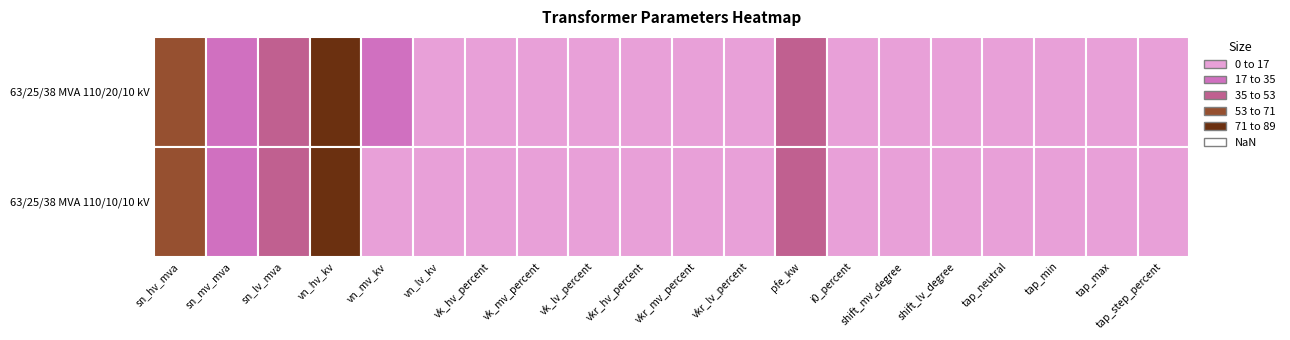

Reading right to left, what are all the values shown in this chart?

63/25/38 MVA 110/20/10 kV: 1.2	10.0	0.0	0.0	0.0	0.0	0.9	35.0	0.3	0.3	0.3	10.4	10.4	10.4	10.0	20.0	110.0	38.0	25.0	63.0
63/25/38 MVA 110/10/10 kV: 1.2	10.0	0.0	0.0	0.0	0.0	0.9	35.0	0.3	0.3	0.3	10.4	10.4	10.4	10.0	10.0	110.0	38.0	25.0	63.0